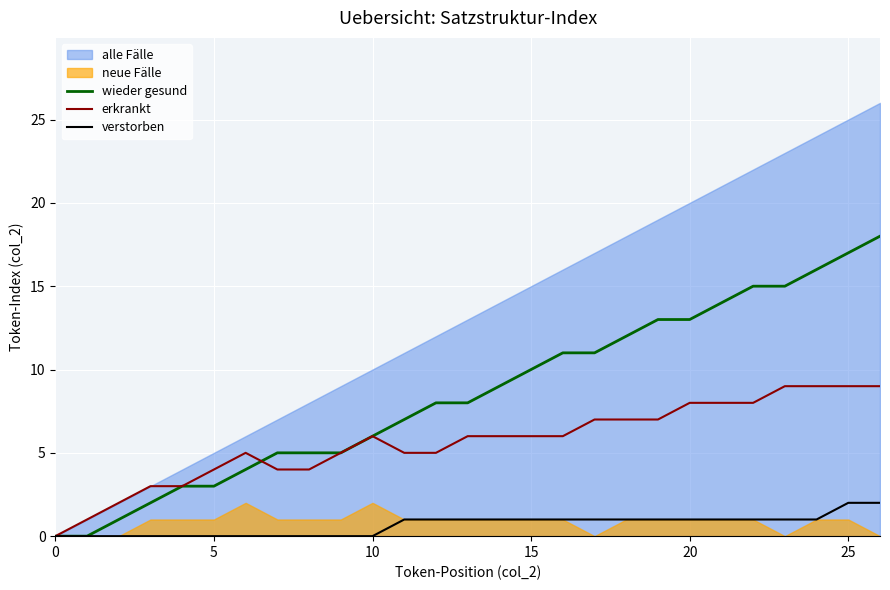

What is the maximum value for wieder gesund?

18